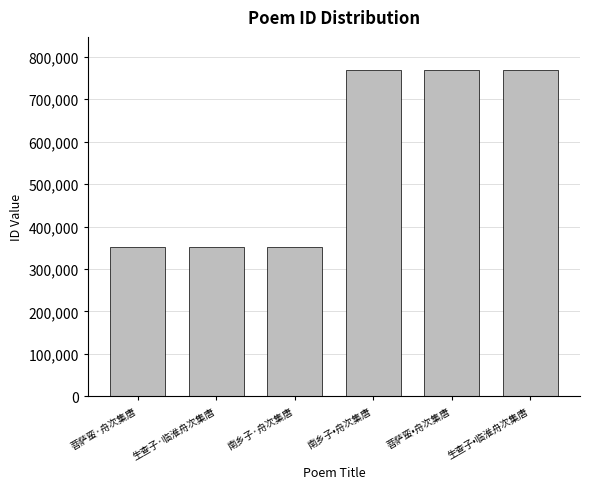

What is the change in value from 生查子·临淮舟次集唐 to 生查子•临淮舟次集唐?

+419206